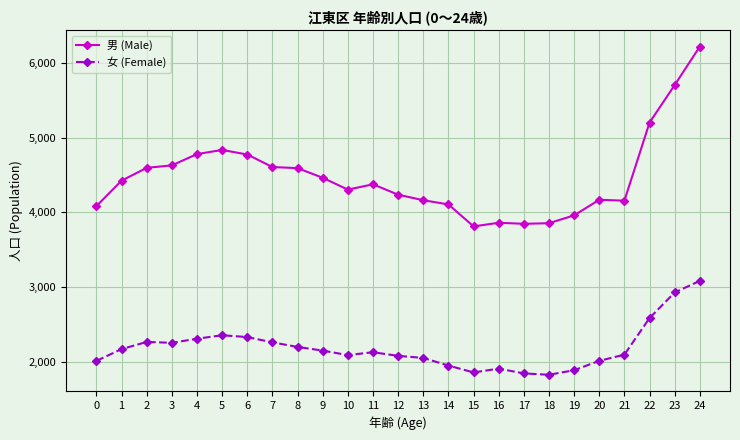

True or false: 女 (Female) has a value of 1848 at 17.

True